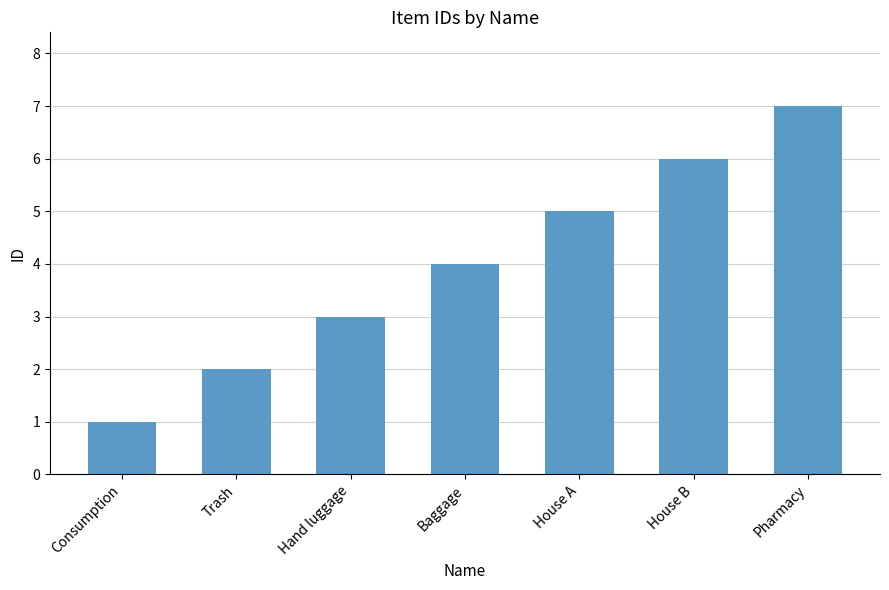

List the labels in order of value, smallest first.

Consumption, Trash, Hand luggage, Baggage, House A, House B, Pharmacy